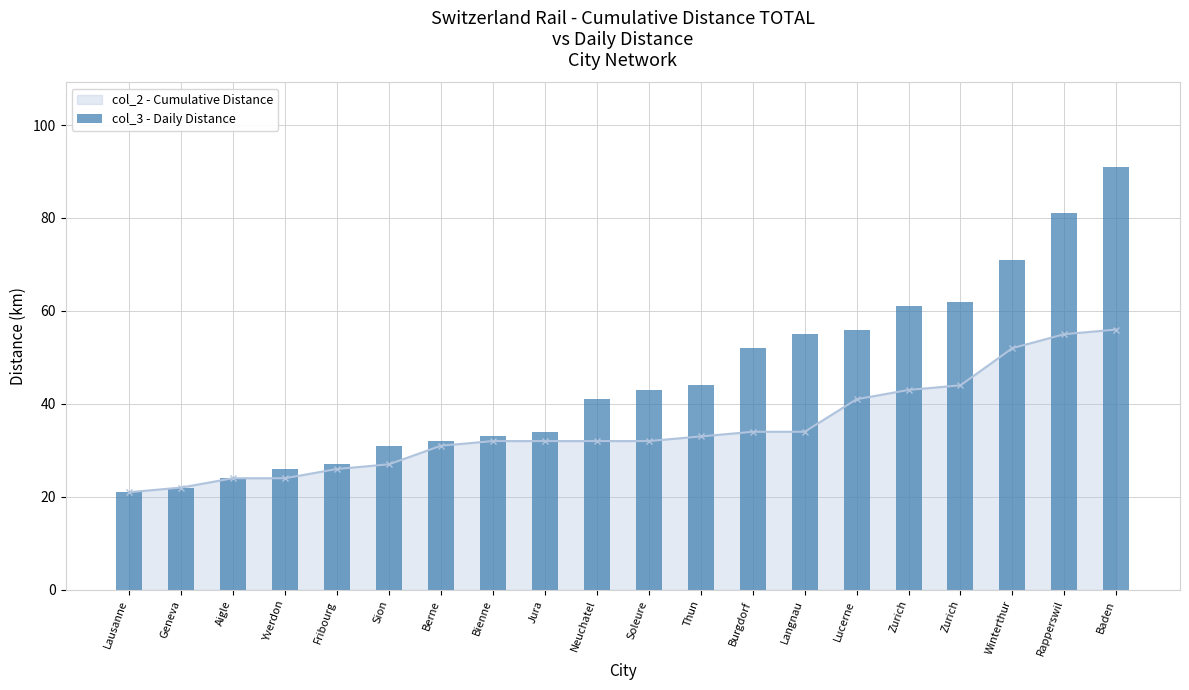

What is the difference between the second highest and minimum values?

60